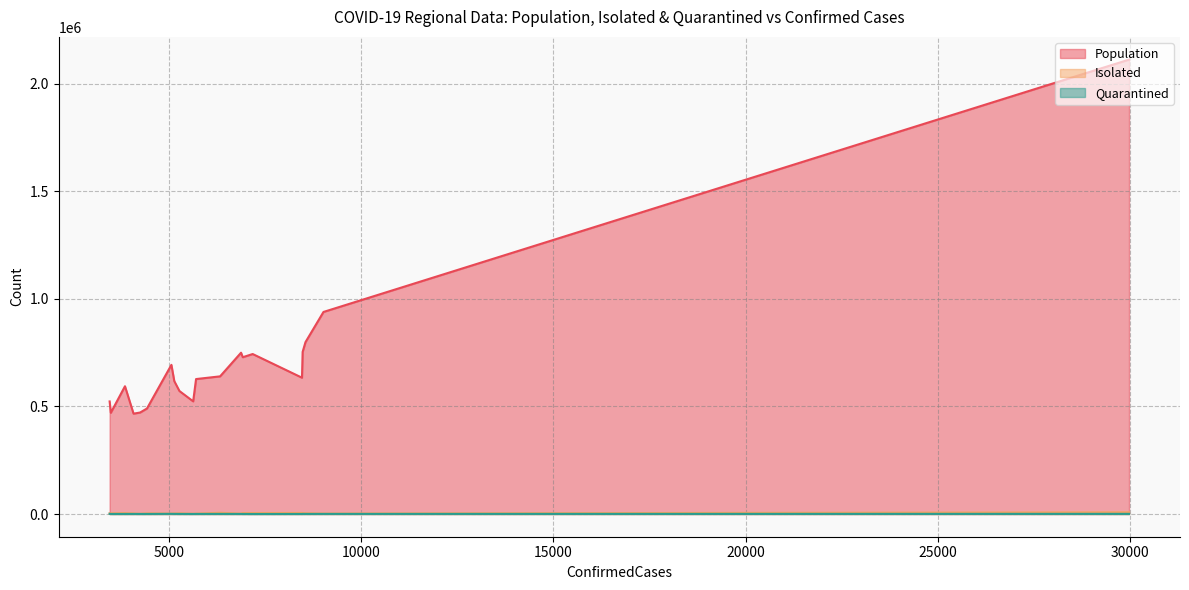

Which category has the highest value in the Isolated series?

29968